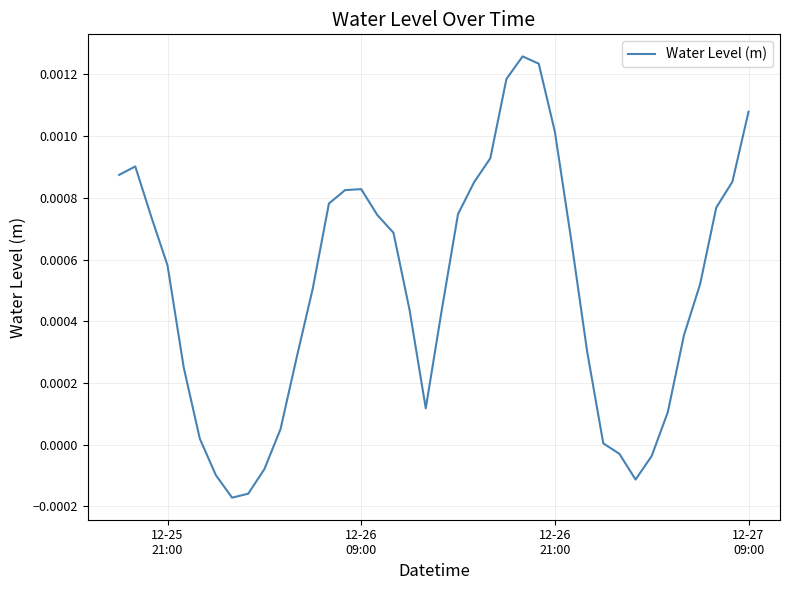

Does the chart have visible grid lines?

Yes